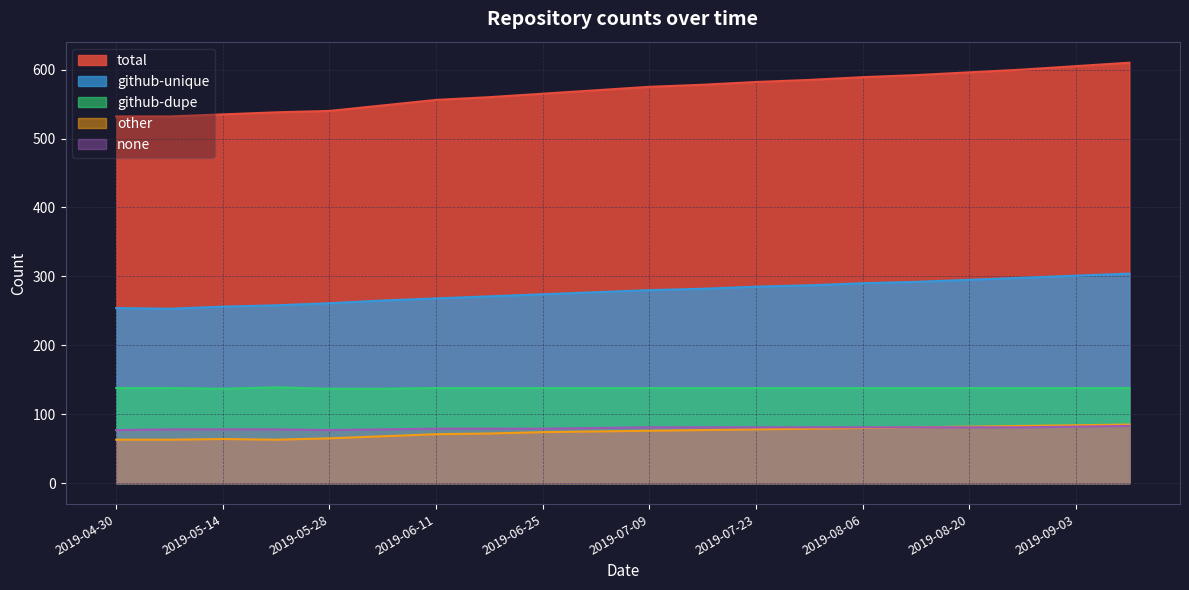

Between 2019-08-13 and 2019-06-11, which is larger?

2019-08-13